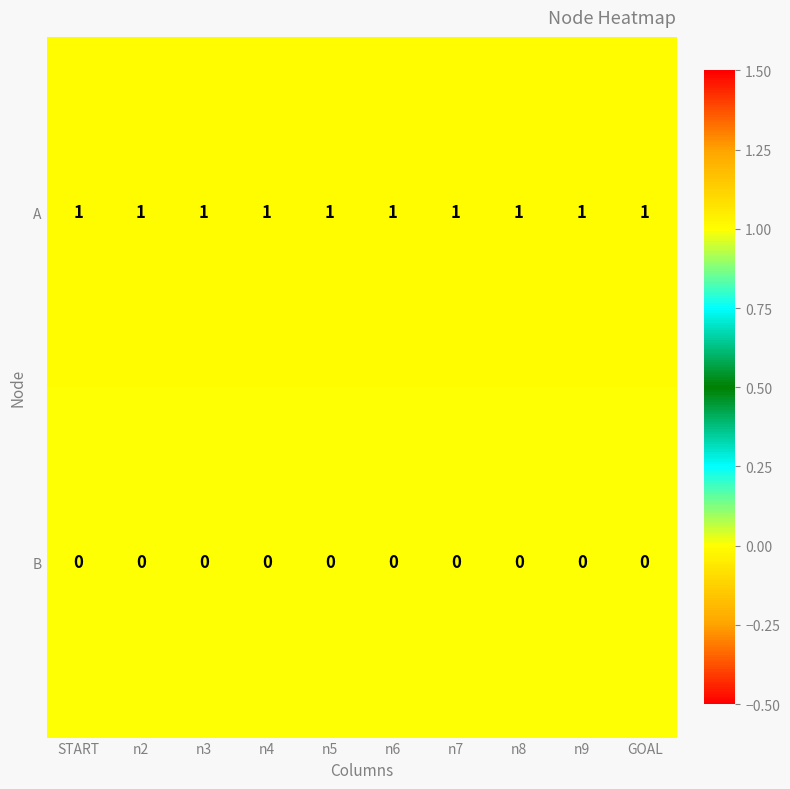

True or false: A has a value of 1 at n9.

True